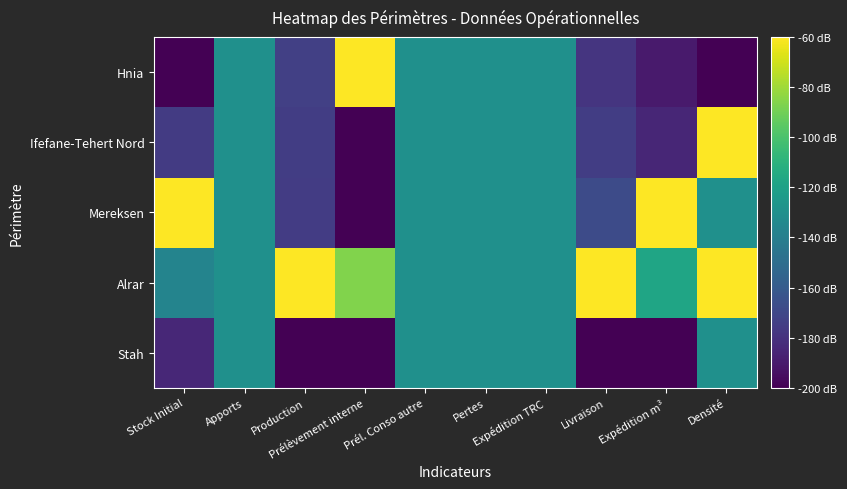

At Livraison, list the series in order from largest to smallest.

Alrar, Mereksen, Ifefane-Tehert Nord, Hnia, Stah